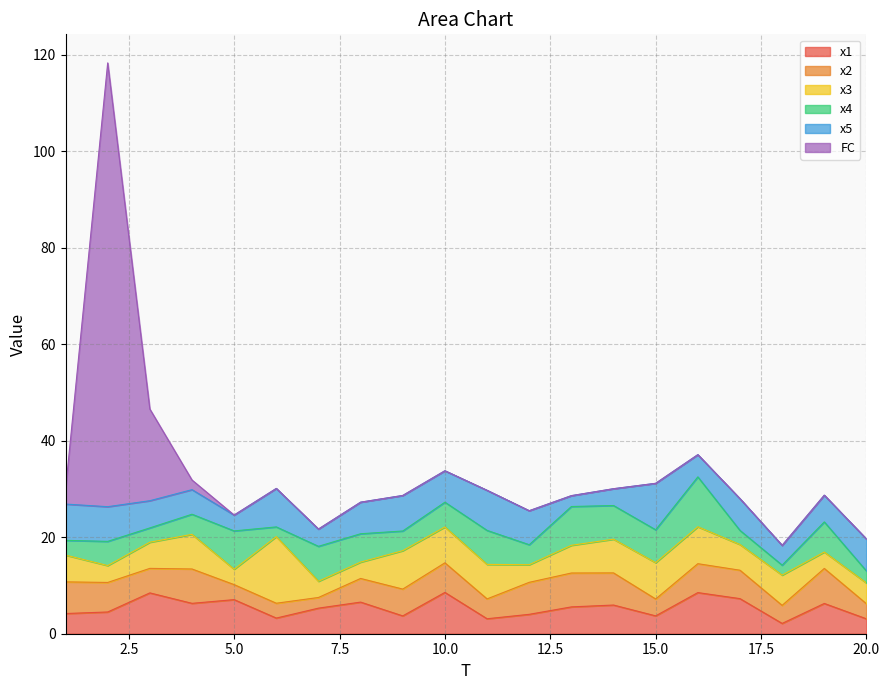

At which category does x5 reach its first local peak?

6